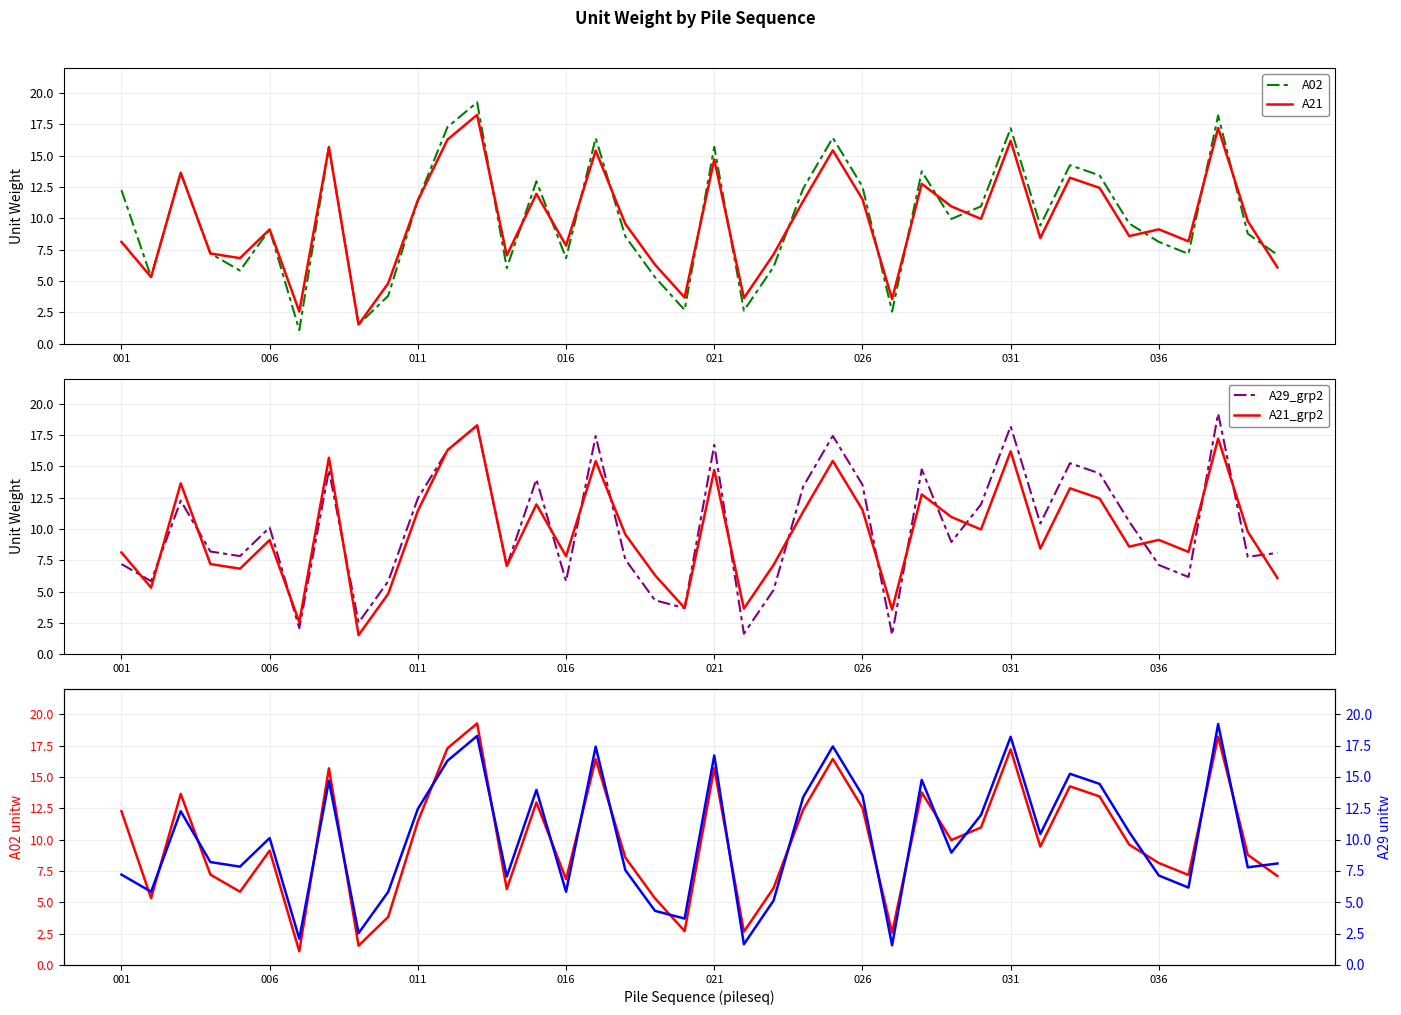

What is the minimum value for A02?

1.1